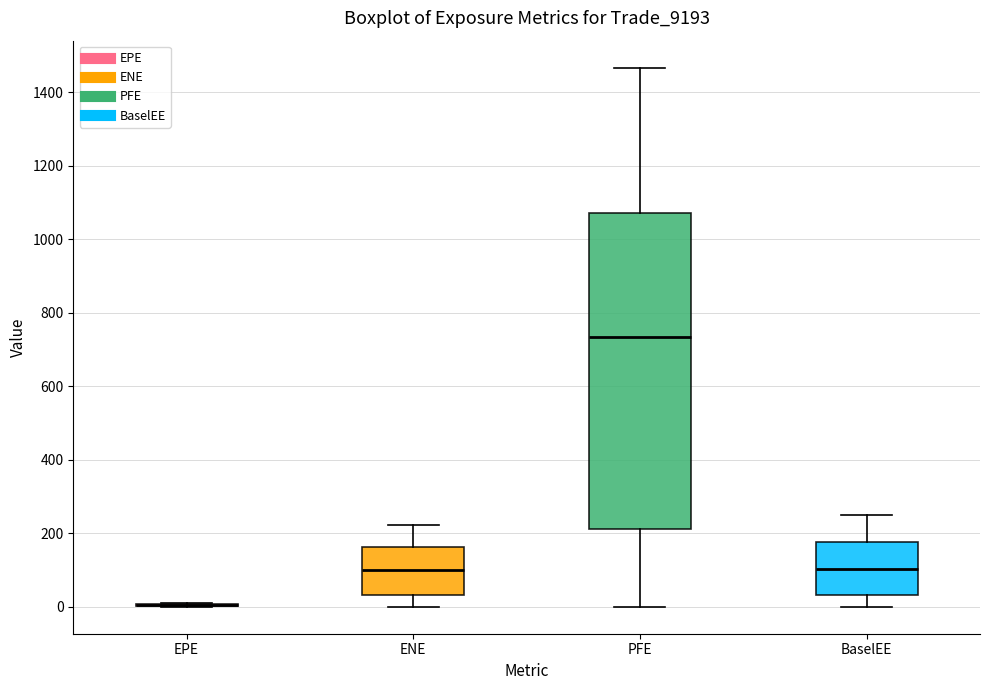

Which box is the tallest, from its lower edge to its upper edge?

PFE